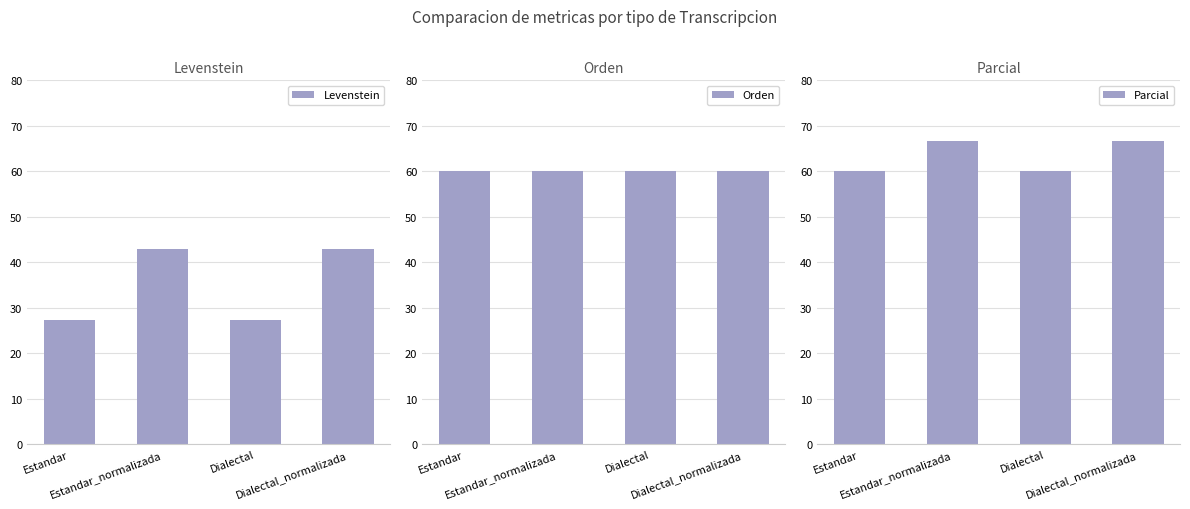

Is the value of Orden at Dialectal_normalizada greater than the value of Parcial at Estandar_normalizada?

No